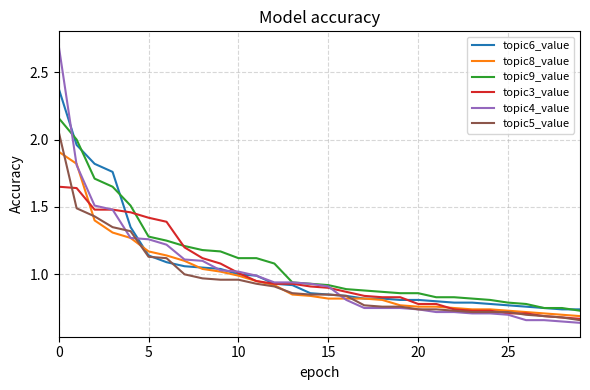

Rank the series by their maximum value, from highest to lowest.

topic4_value, topic6_value, topic9_value, topic5_value, topic8_value, topic3_value